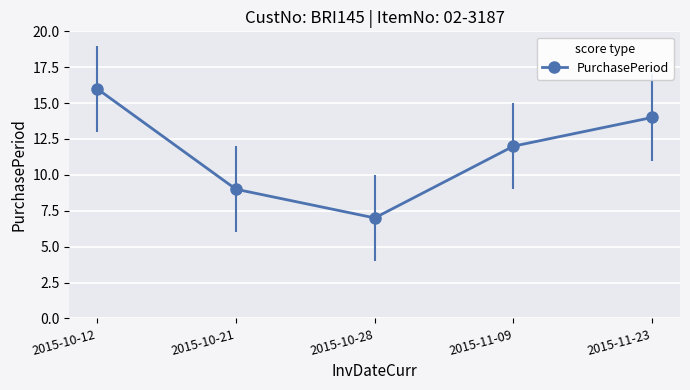

Where is the first local minimum?

2015-10-28